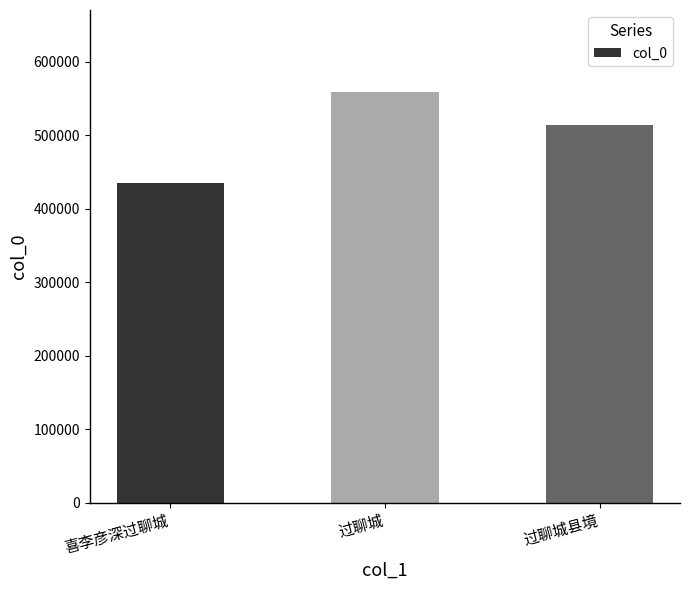

The chart shows a value of 300966 at 过聊城. True or false?

False